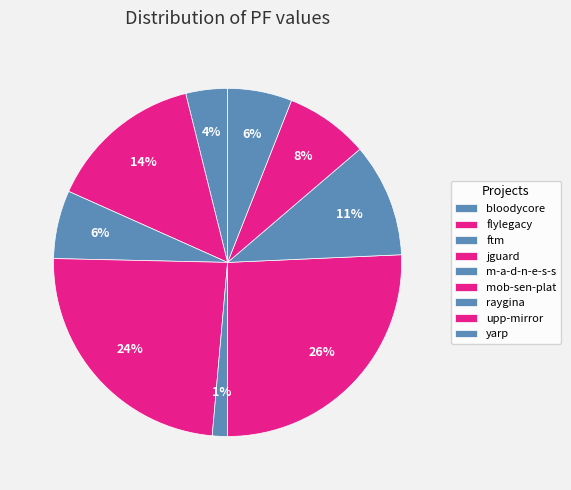

How many segments does this pie chart have?

9